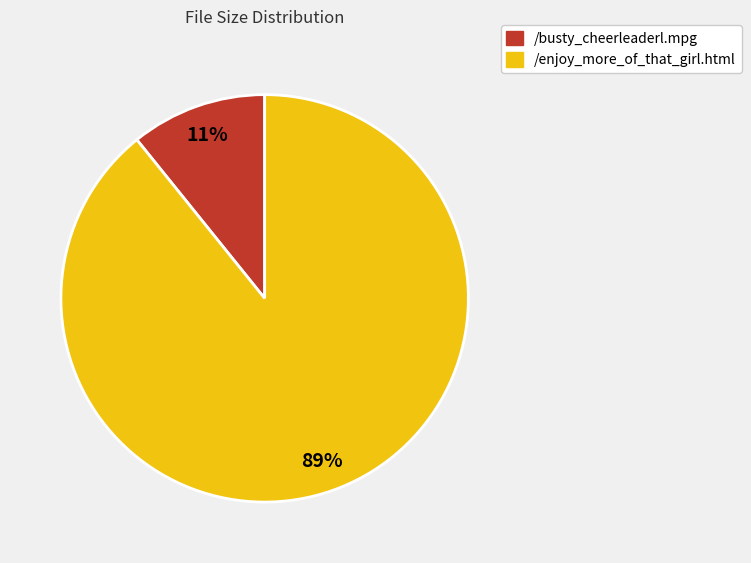

Count the number of slices in the pie.

2